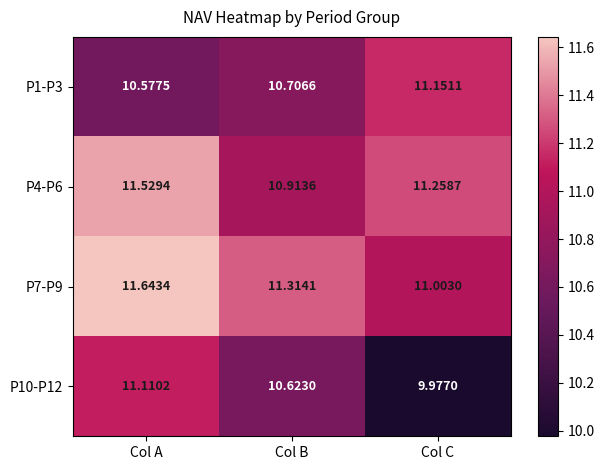

At which category is the sum across all series the highest?

Col A